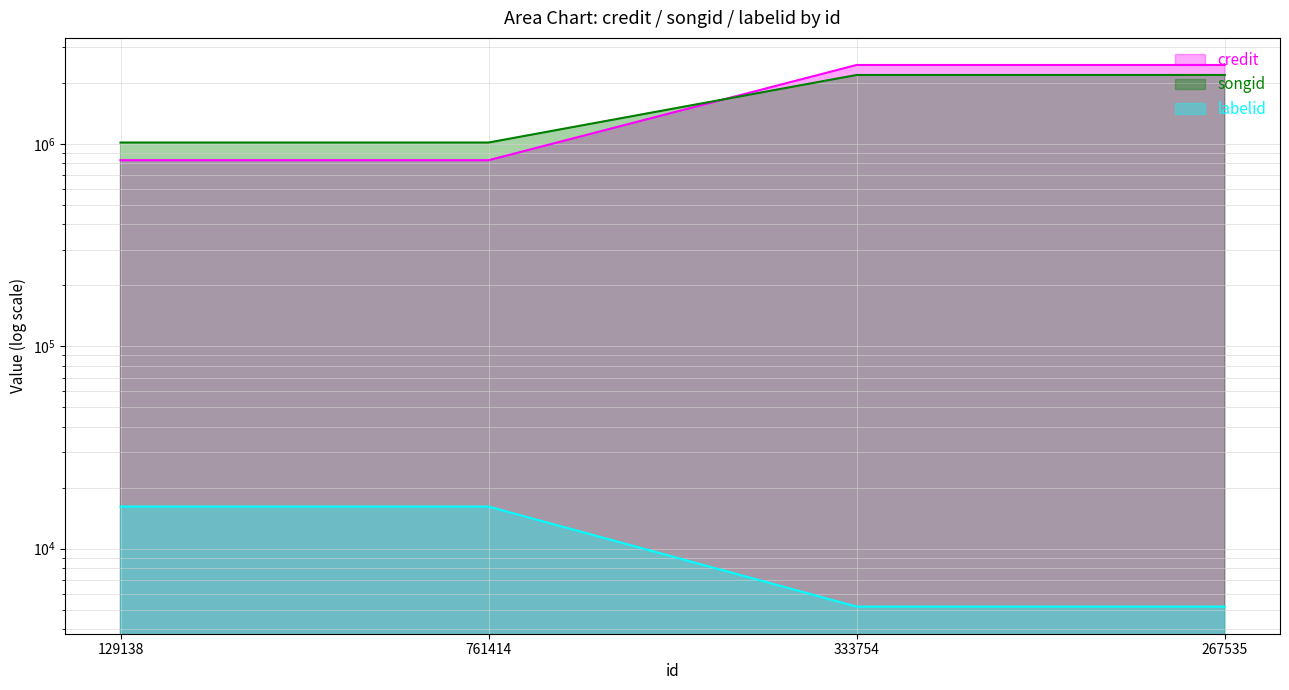

Reading left to right, list all the values displayed in this chart.

credit: 829084	829084	2449768	2449768
songid: 1014101	1014101	2186952	2186952
labelid: 16142	16142	5174	5174